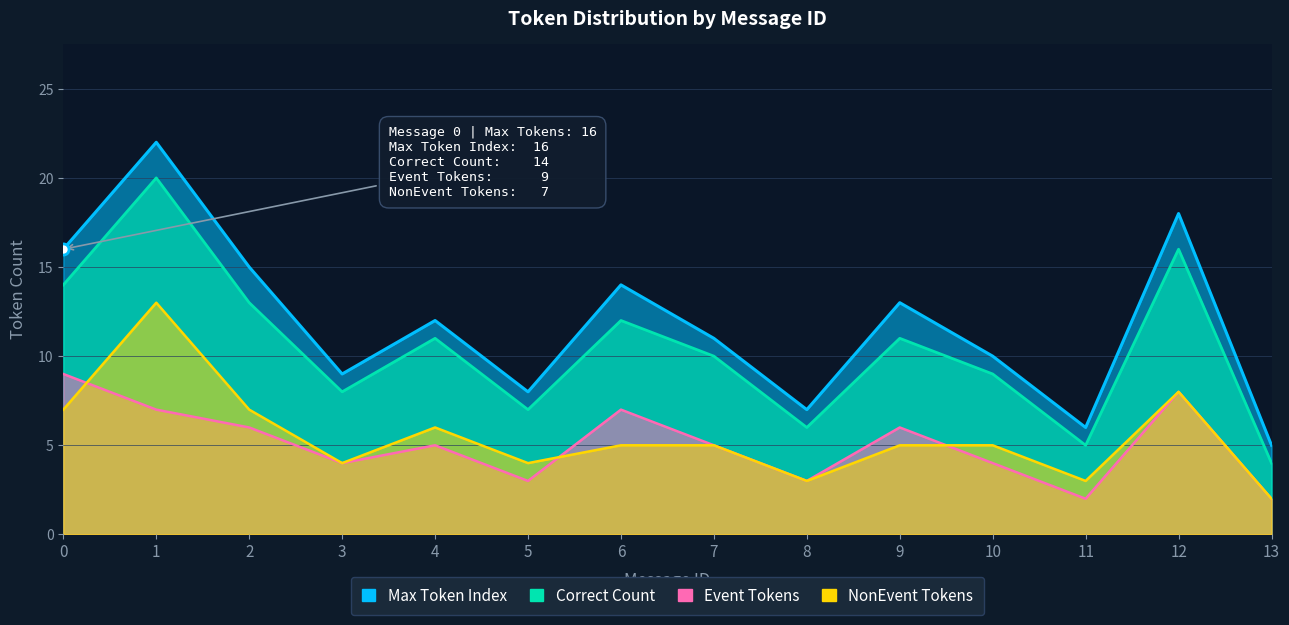

Rank the series by their maximum value, from lowest to highest.

Event Tokens, NonEvent Tokens, Correct Count, Max Token Index